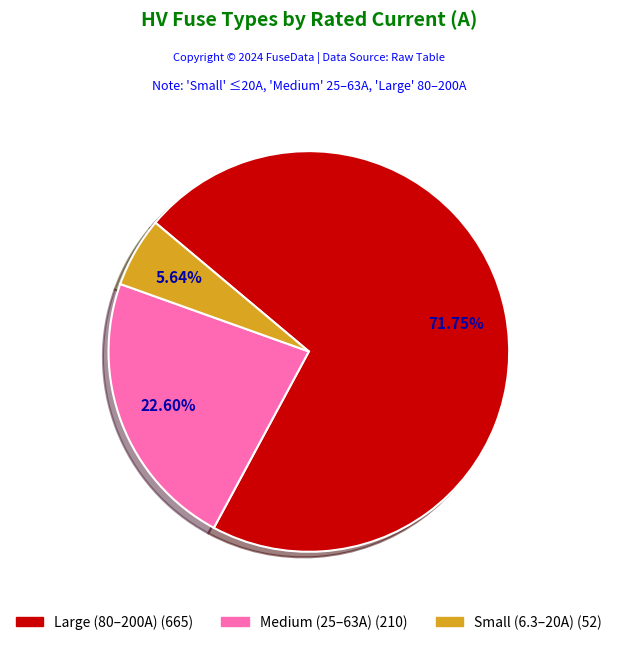

Is there a majority slice in this chart?

Yes